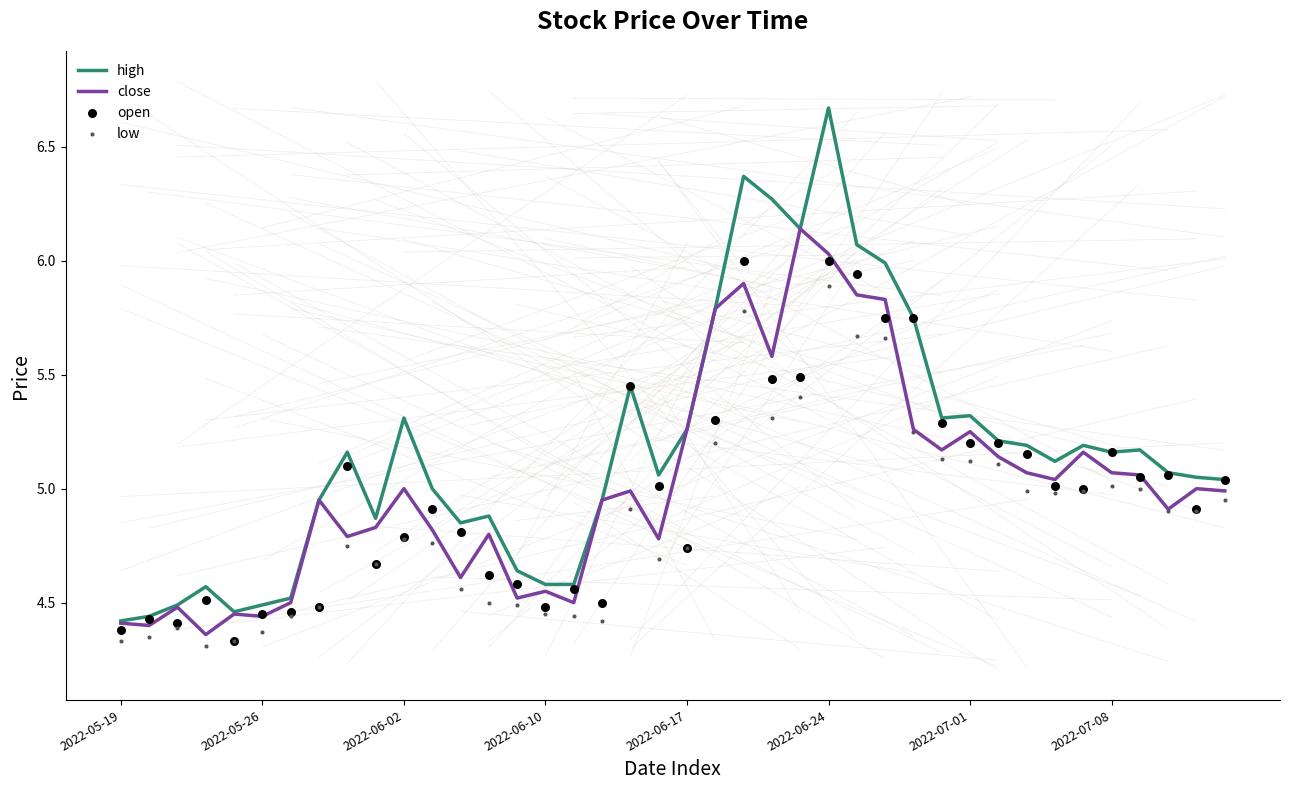

True or false: close has a value of 7.8 at 2022-06-10.

False